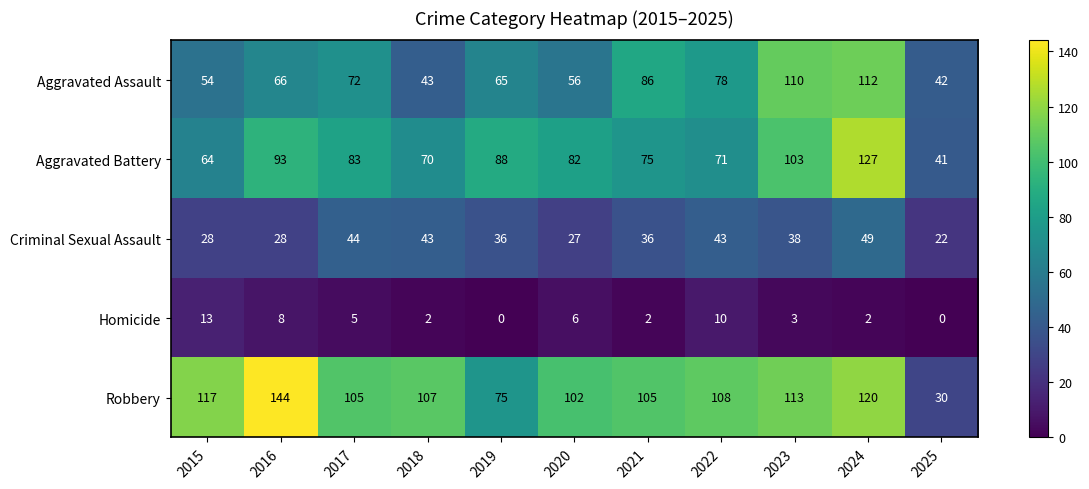

At which label does Criminal Sexual Assault reach its peak?

2024